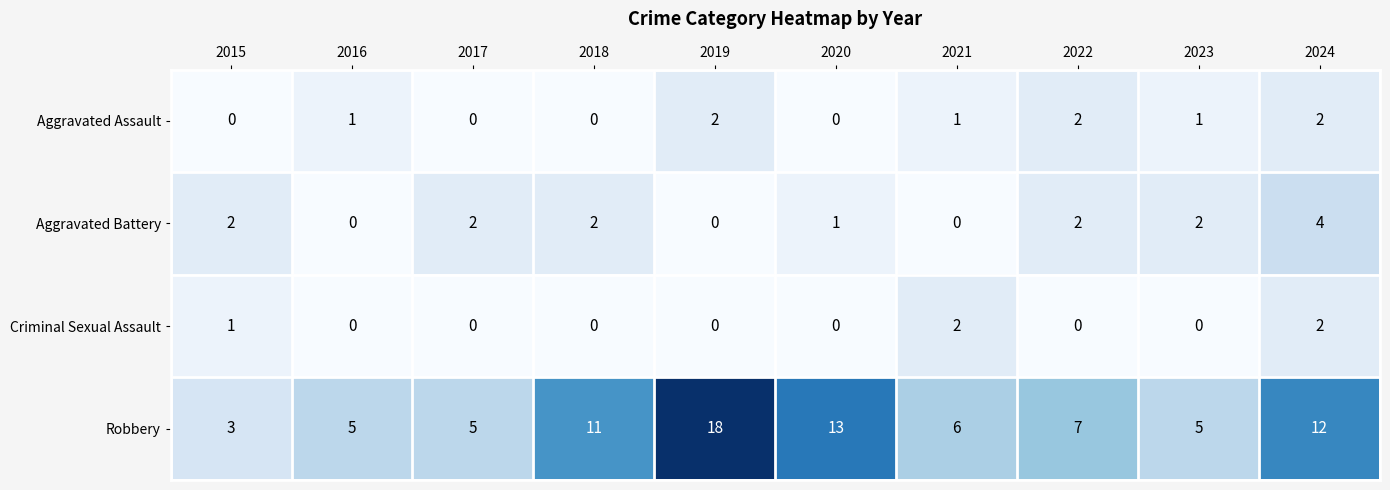

What is the greatest value displayed?

18